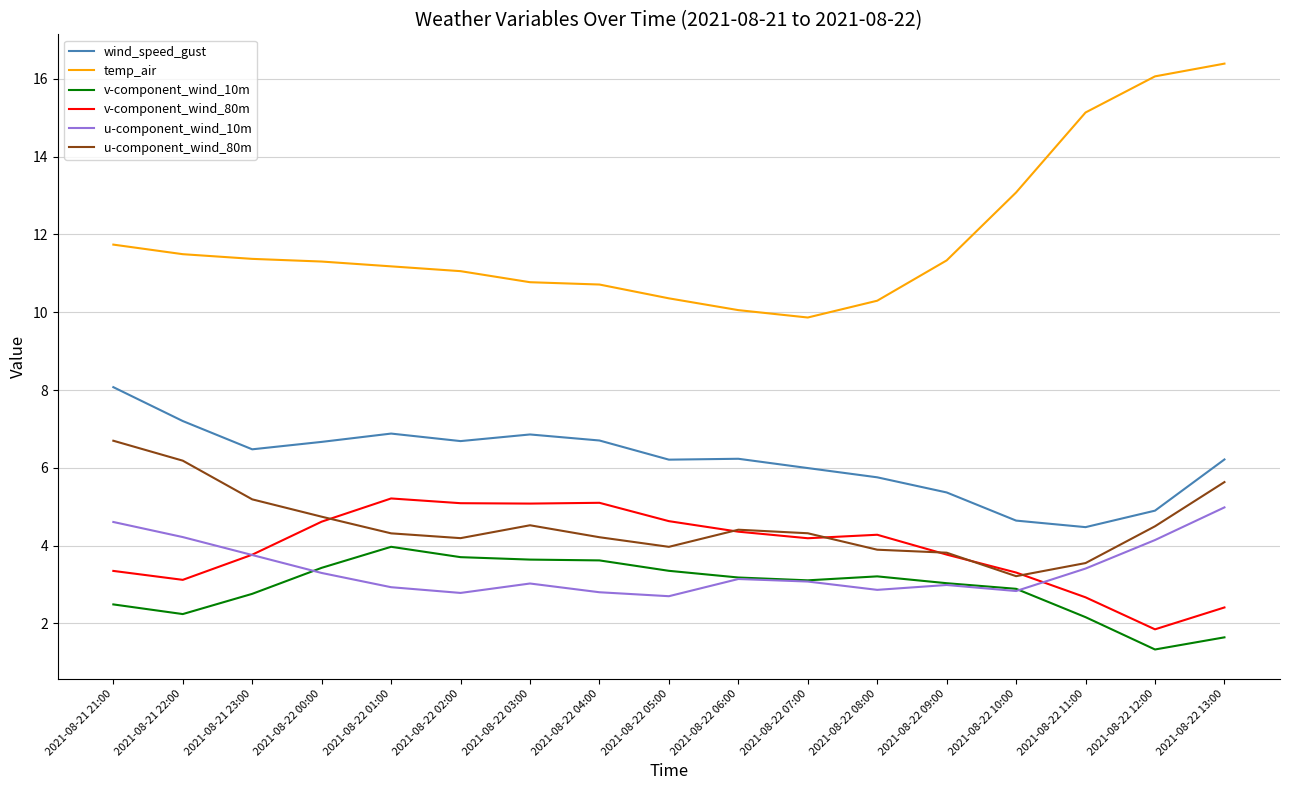

Which label corresponds to the largest value in the chart?

2021-08-22 13:00